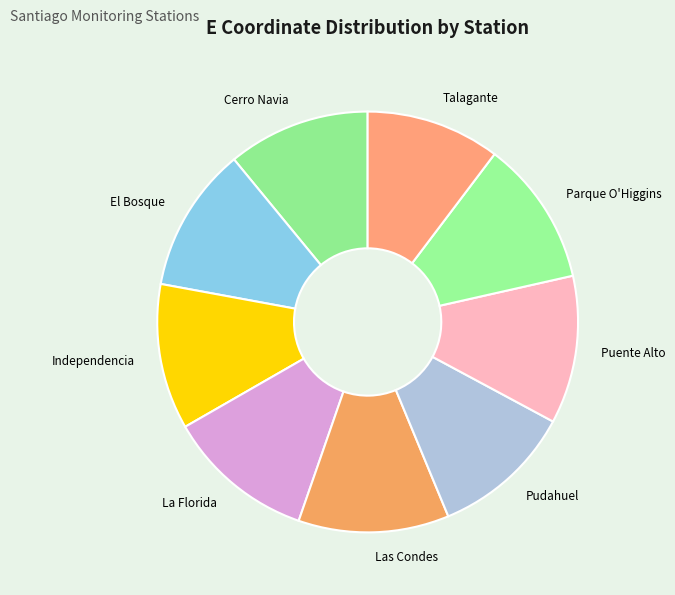

Does Parque O'Higgins account for over 50% of the chart?

No